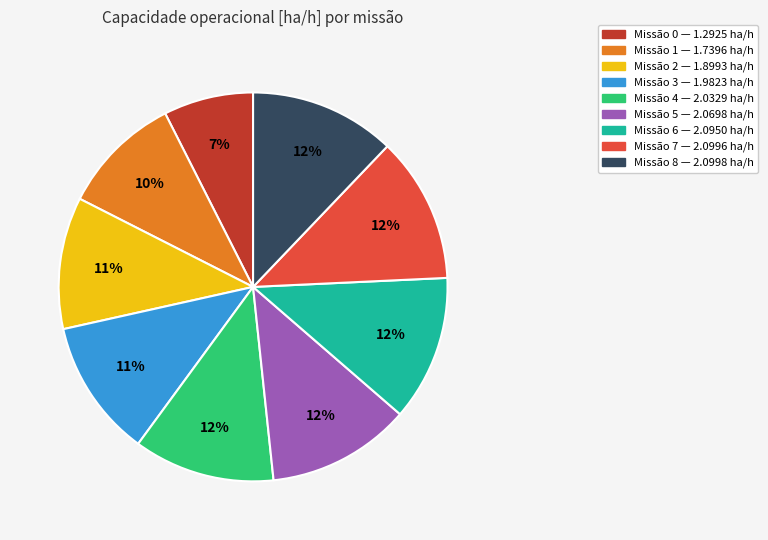

To the nearest percent, what is the difference between the largest and smallest slice percentages?

5%